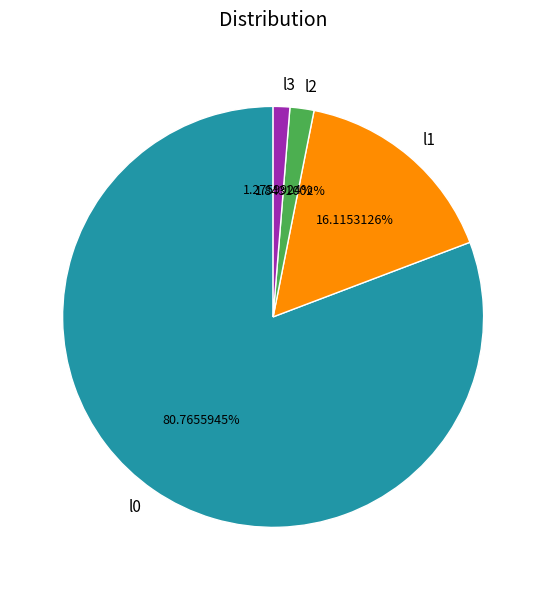

Which category accounts for the majority?

l0